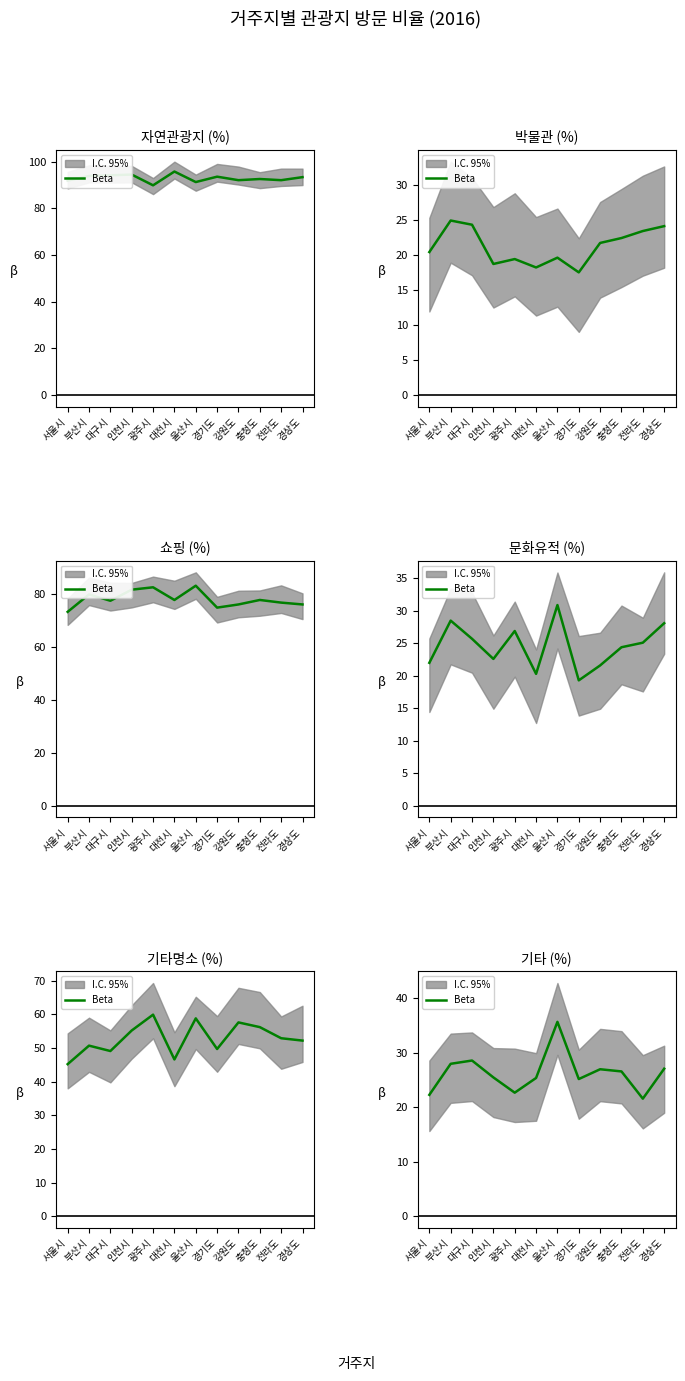

Where is the first local minimum?

광주시